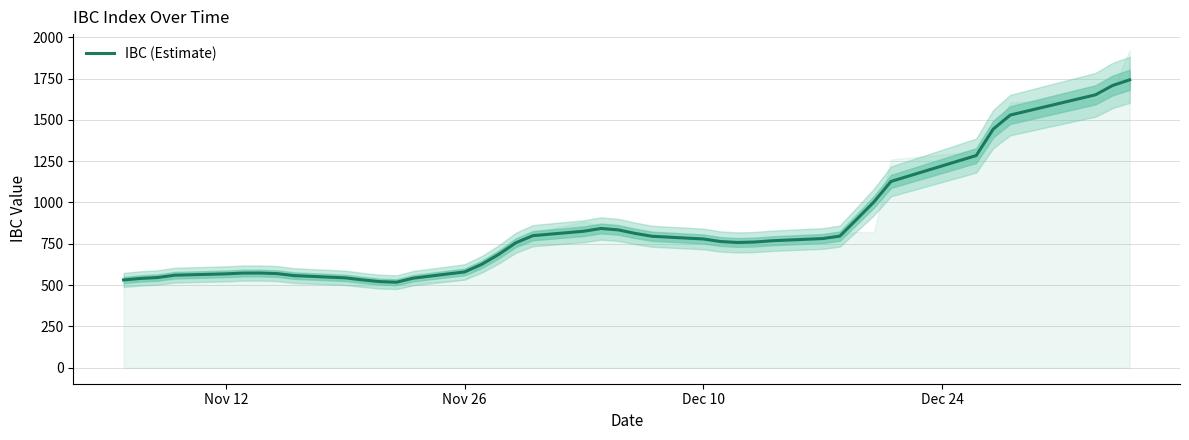

What is the minimum value for IBC (Estimate)?

517.8